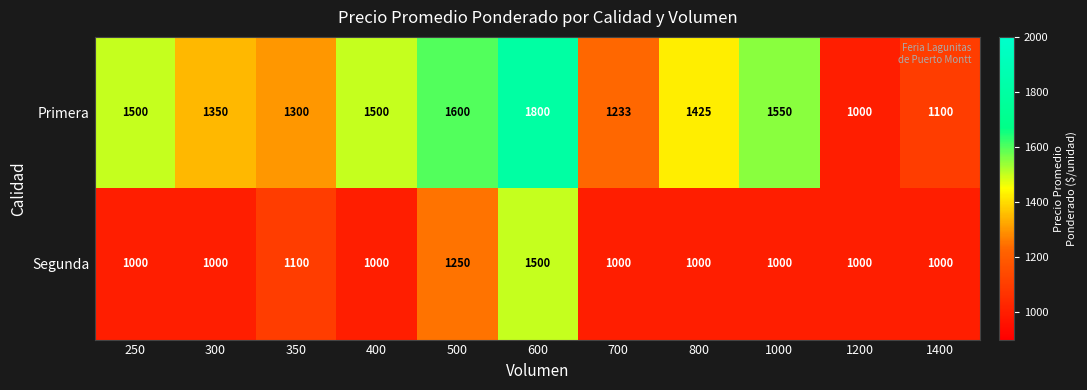

List the series in order of their overall mean, highest first.

Primera, Segunda